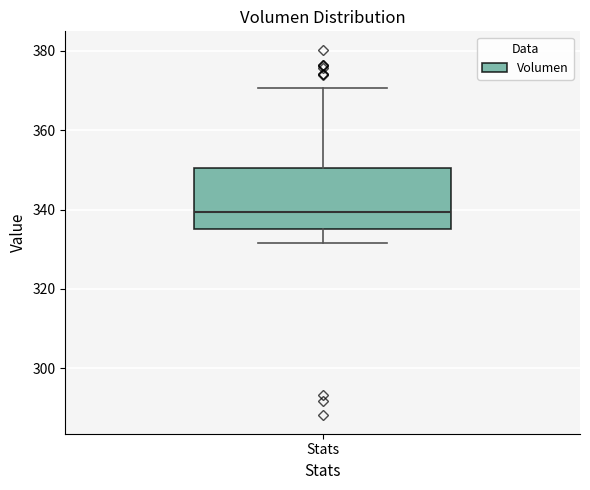

Read this box plot against the y-axis: the position of the median line, the range covered by the box, and the ends of both whiskers. The values are not printed on the chart, so give them approximately, as read against the axis.

median 340, box 336 to 350, whiskers 332 to 370